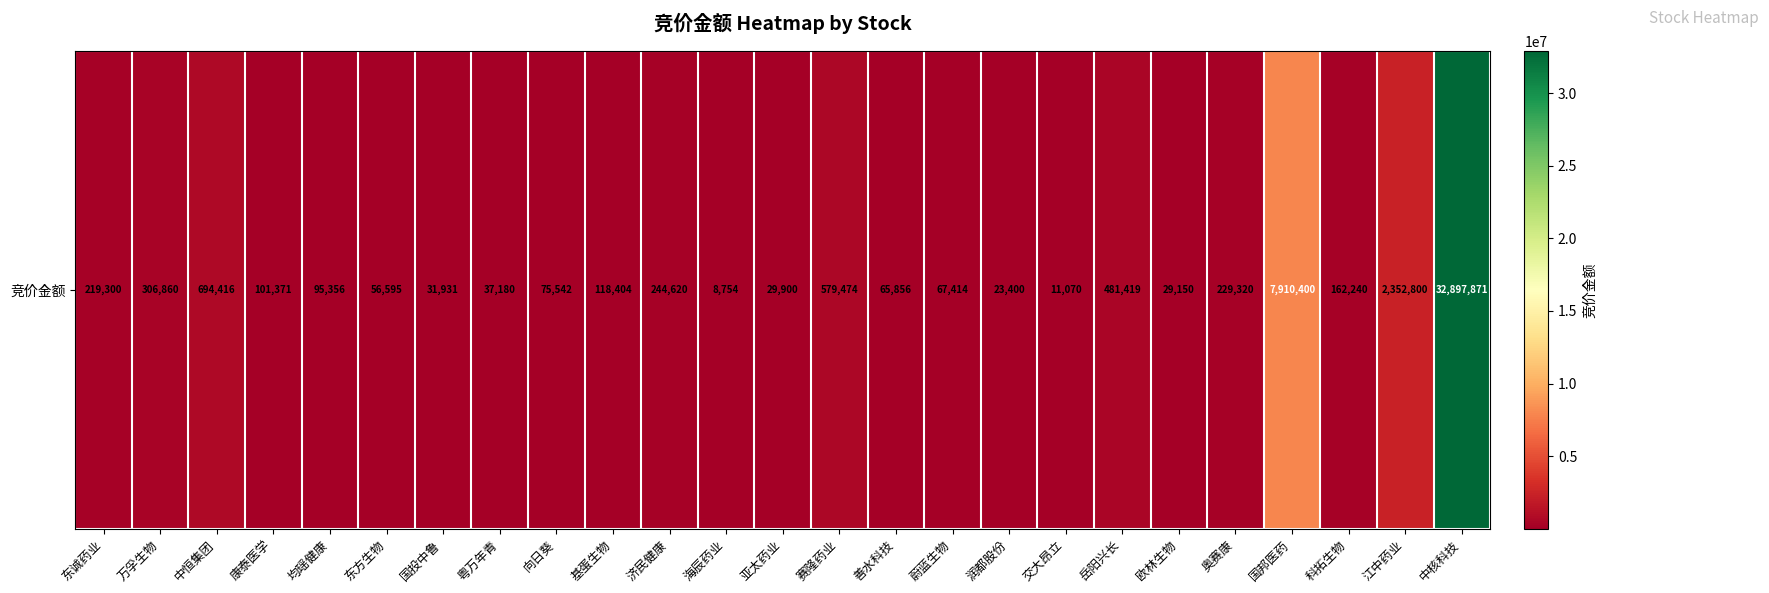

At which category does the chart reach its peak across all series?

中核科技